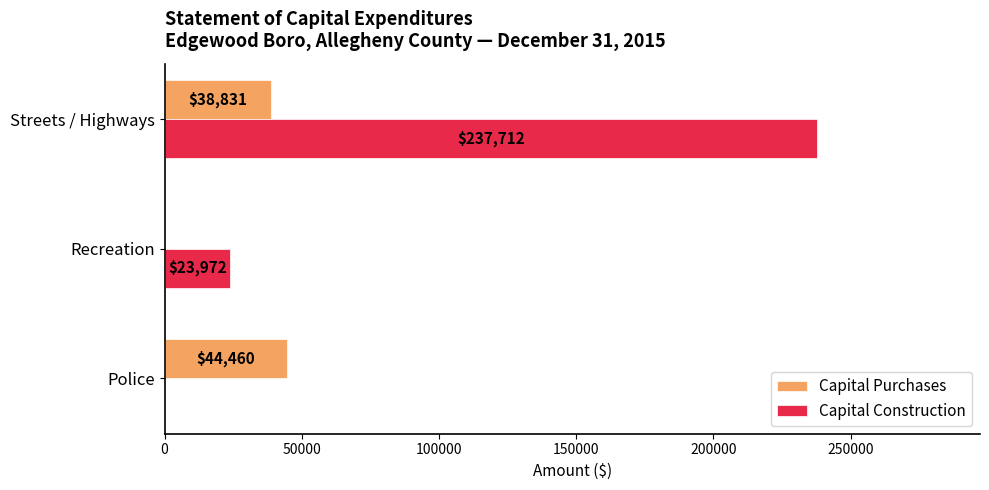

At which label is Capital Construction closest to 118856?

Recreation